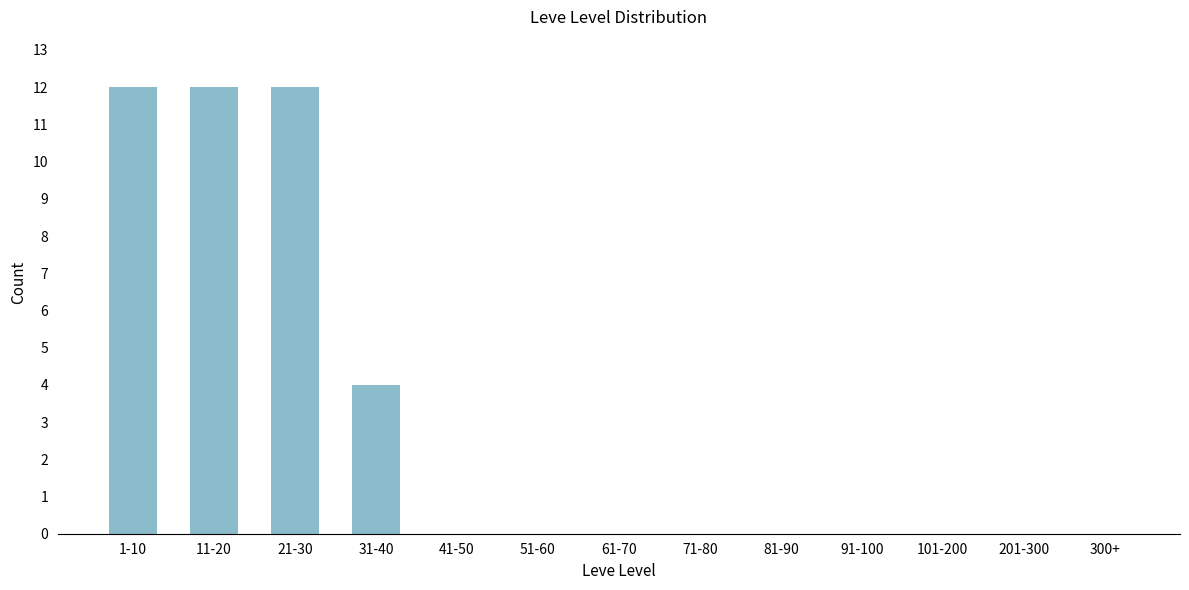

Reading right to left, list all the values displayed in this chart.

300+=0	201-300=0	101-200=0	91-100=0	81-90=0	71-80=0	61-70=0	51-60=0	41-50=0	31-40=4	21-30=12	11-20=12	1-10=12